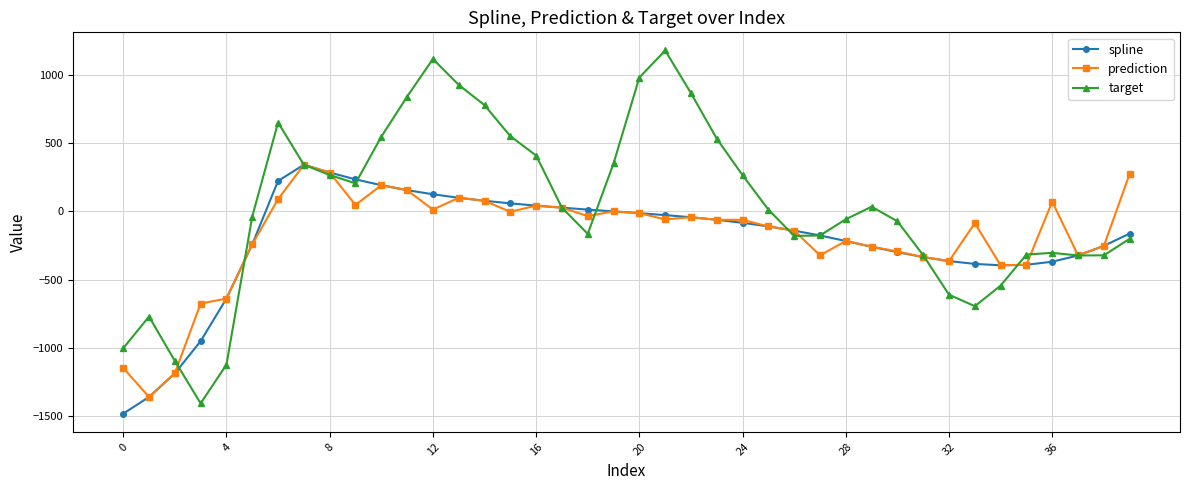

What is the difference between the second highest and second lowest values in the target series?

2239.4